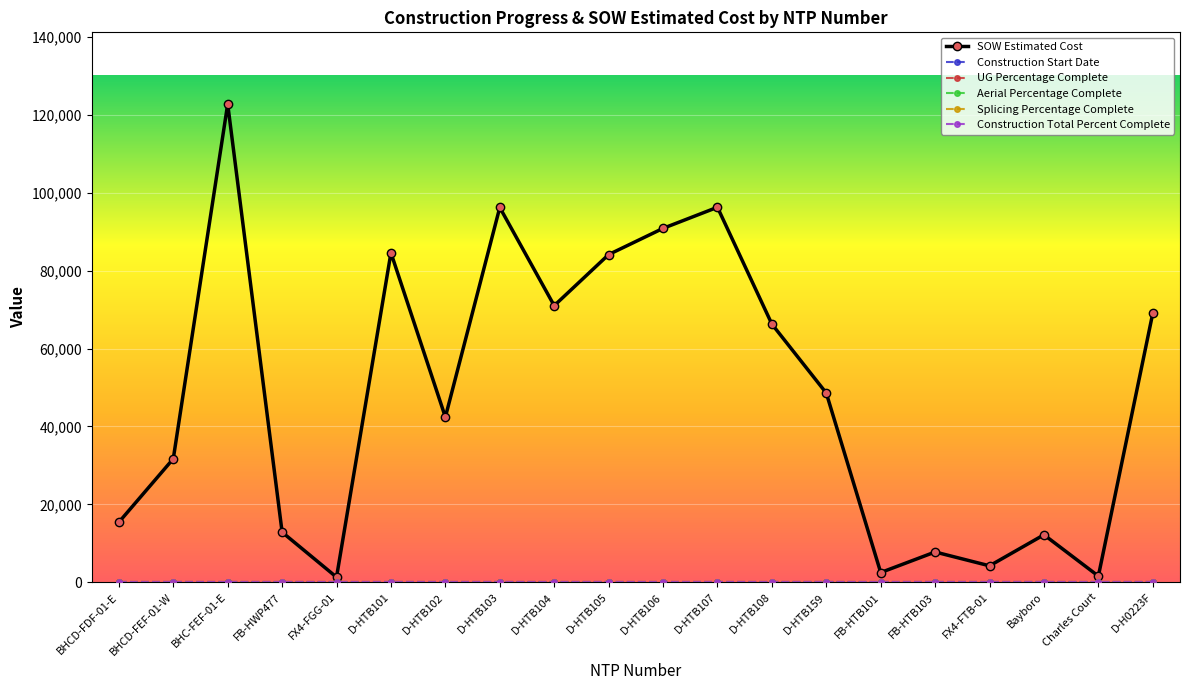

True or false: Construction Start Date has more than 2 interior local peaks.

False